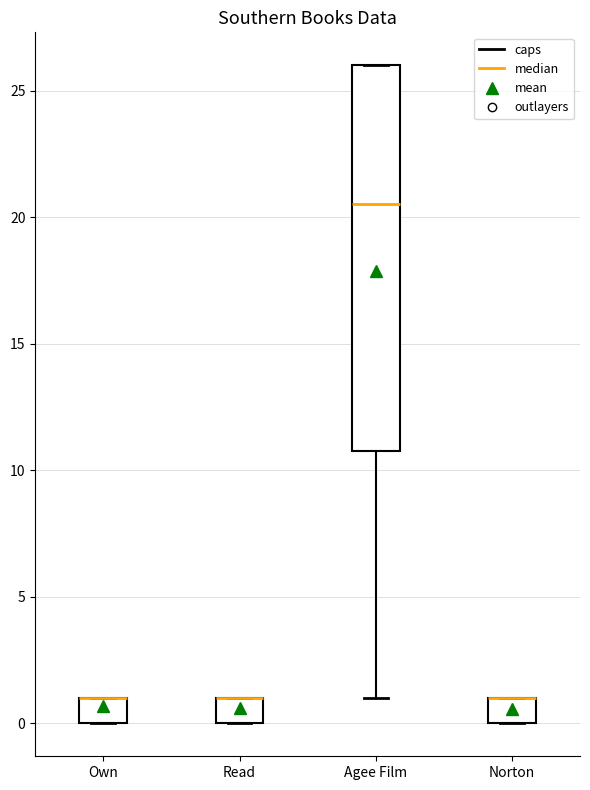

Where is the upper edge of the box for Own on the y-axis? The values are not printed on the chart, so give them approximately, as read against the axis.

1.0